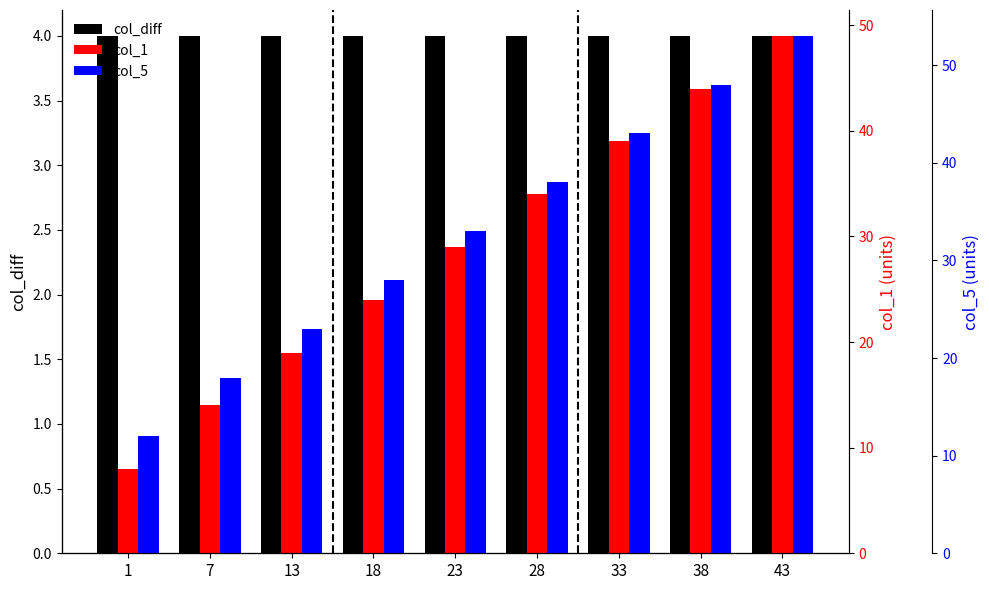

Reading right to left, list all the values displayed in this chart.

col_diff: 4	4	4	4	4	4	4	4	4
col_1: 49	44	39	34	29	24	19	14	8
col_5: 53	48	43	38	33	28	23	18	12